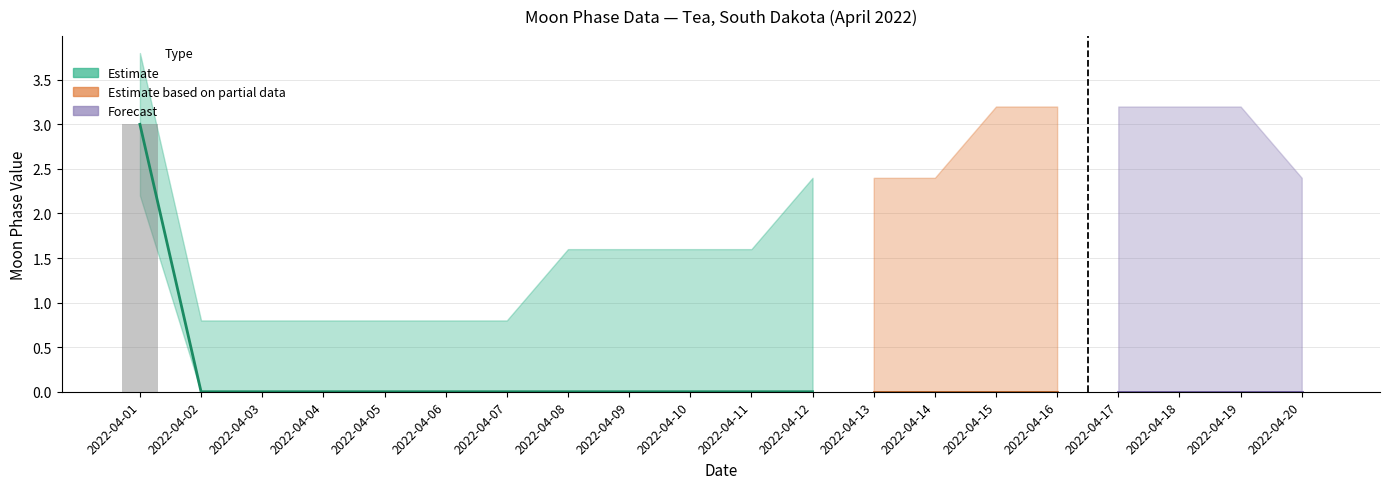

How many data points does each series have?

20